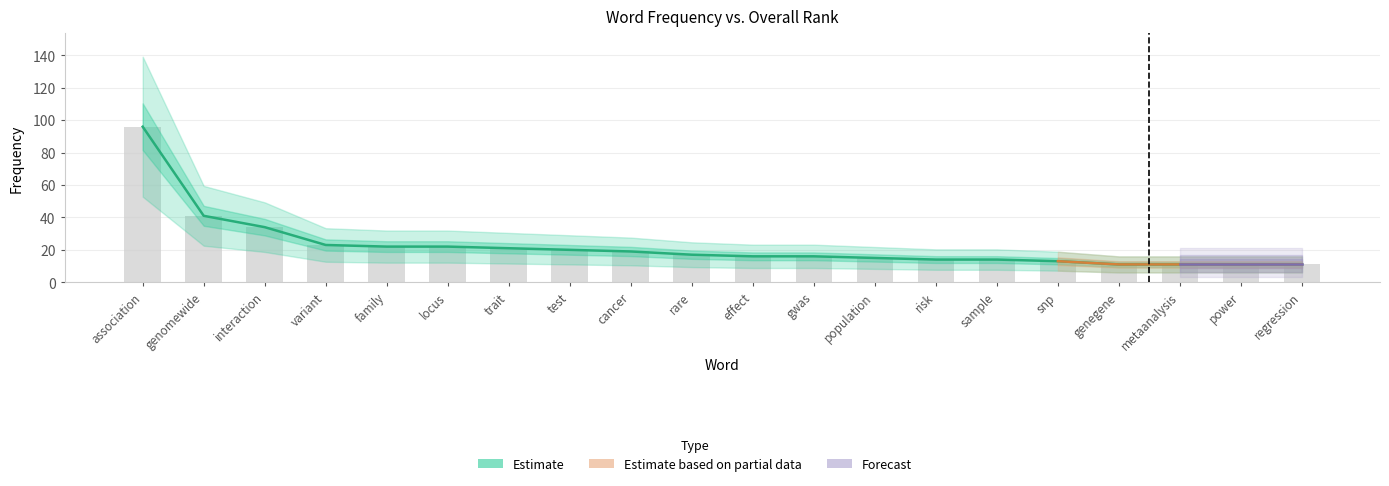

Count the number of categories in the chart.

20